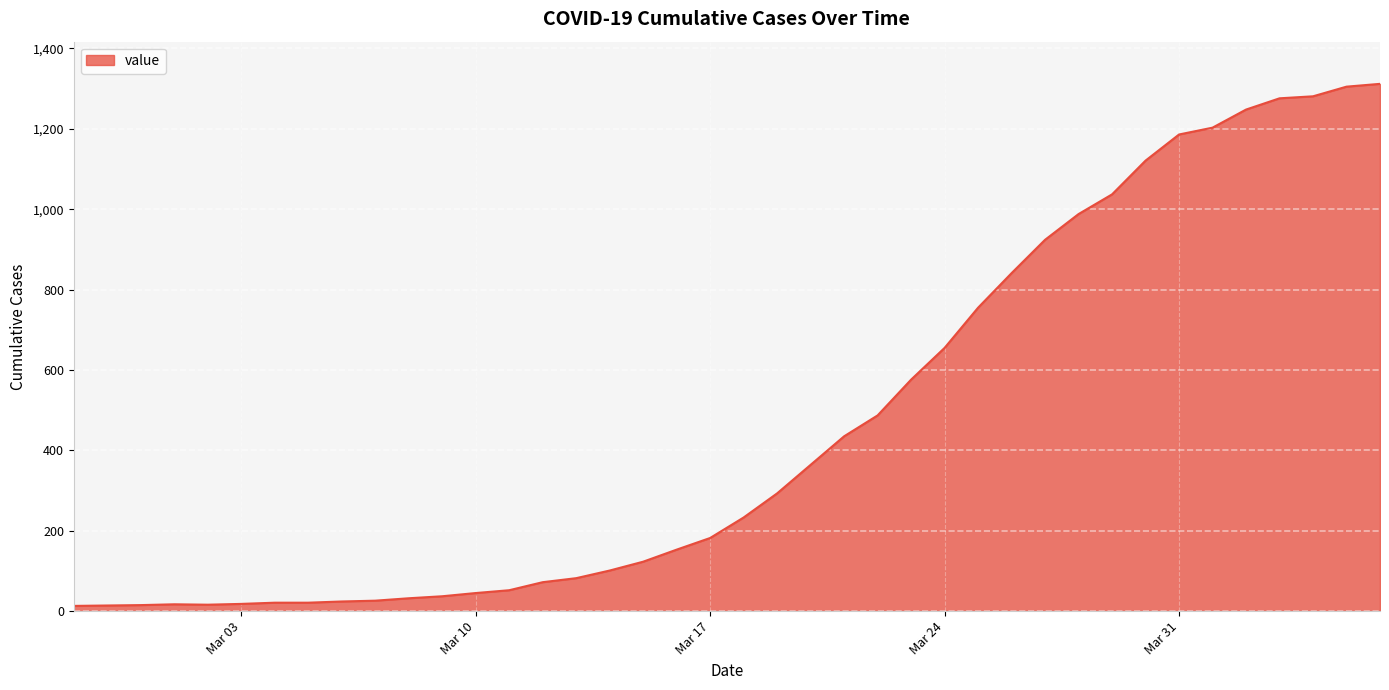

What is the greatest value displayed?

1312